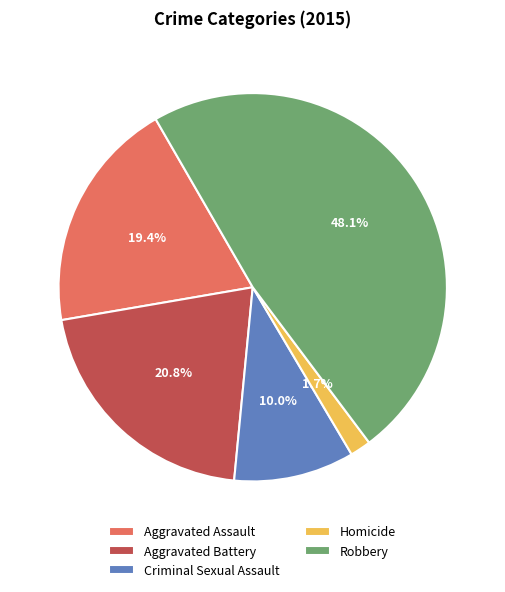

To the nearest percent, what is the difference between the largest and smallest slice percentages?

46%